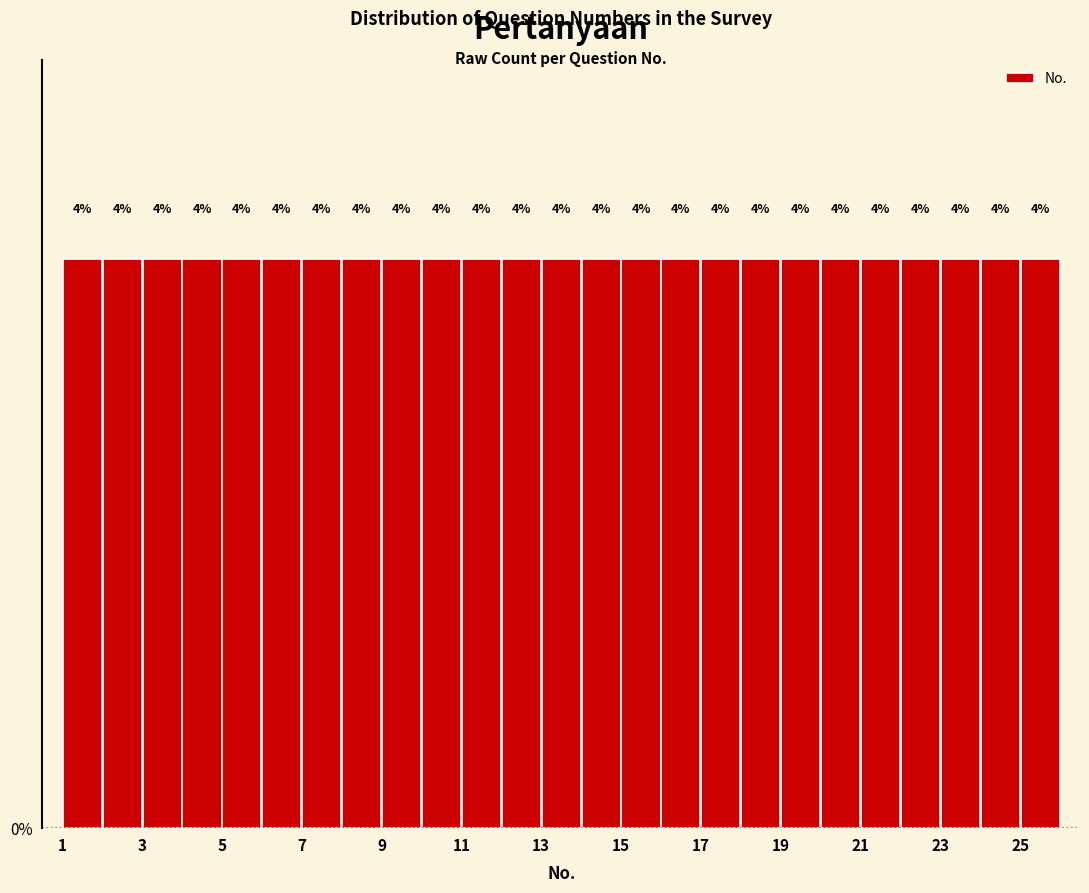

Reading left to right, transcribe this chart: for each bar, give the range it covers on the x-axis and its height.

1 to 2: 4
2 to 3: 4
3 to 4: 4
4 to 5: 4
5 to 6: 4
6 to 7: 4
7 to 8: 4
8 to 9: 4
9 to 10: 4
10 to 11: 4
11 to 12: 4
12 to 13: 4
13 to 14: 4
14 to 15: 4
15 to 16: 4
16 to 17: 4
17 to 18: 4
18 to 19: 4
19 to 20: 4
20 to 21: 4
21 to 22: 4
22 to 23: 4
23 to 24: 4
24 to 25: 4
25 to 26: 4